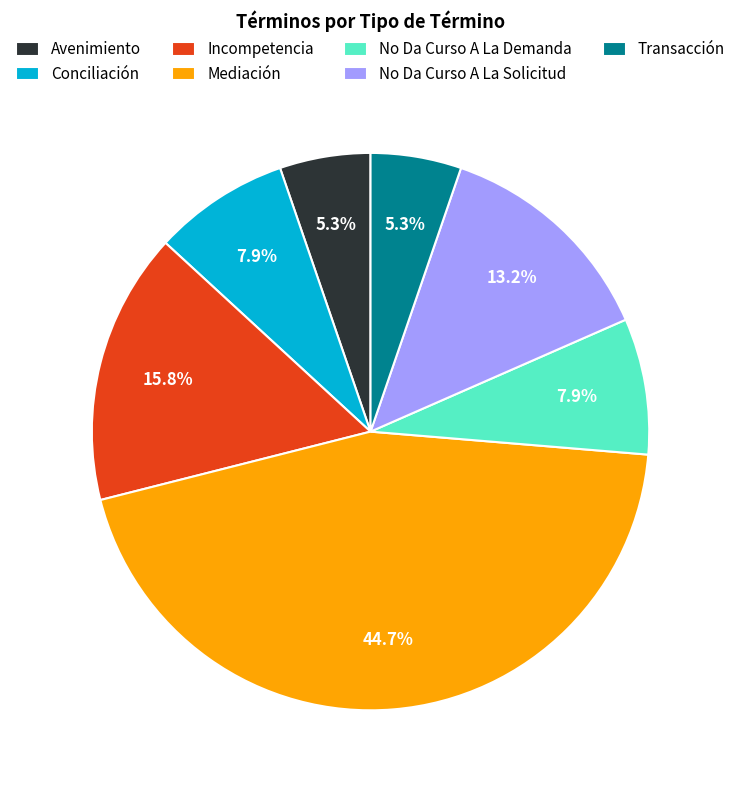

Combined, do Conciliación and Mediación account for over 50%?

Yes